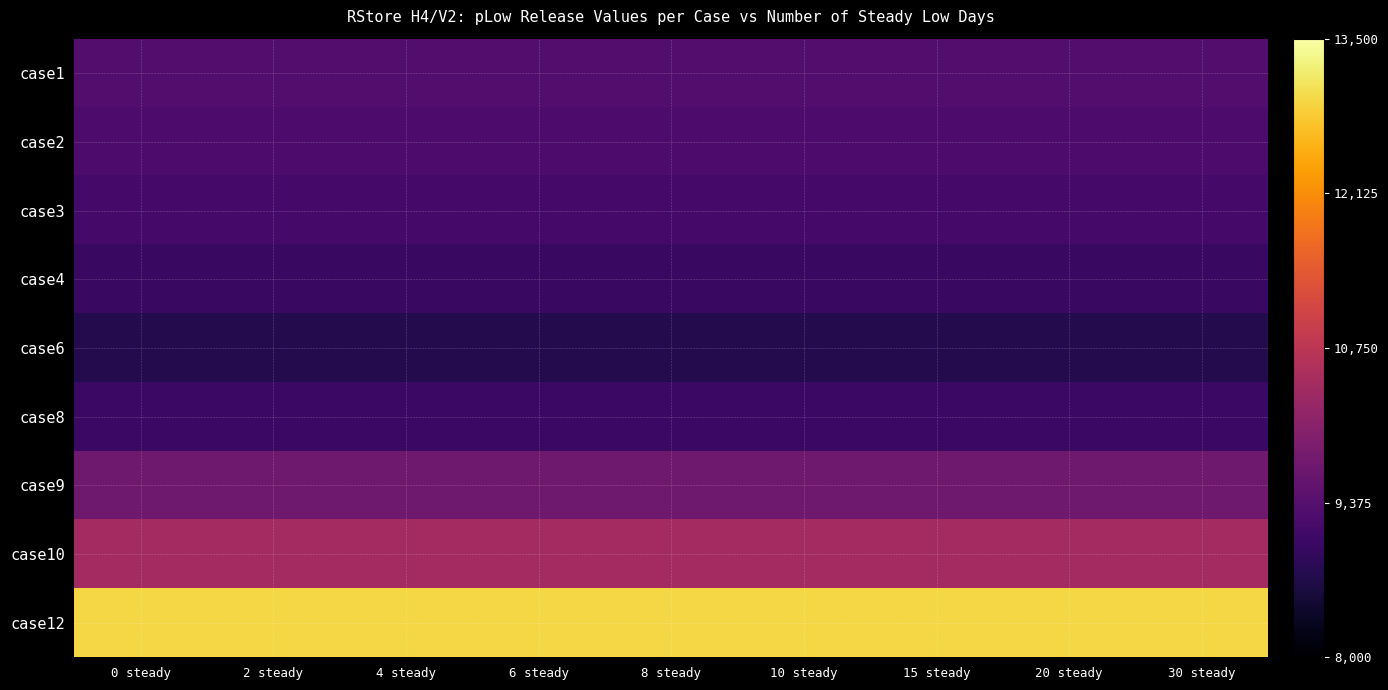

Rank the series by their maximum value, from lowest to highest.

case6, case4, case8, case3, case2, case1, case9, case10, case12